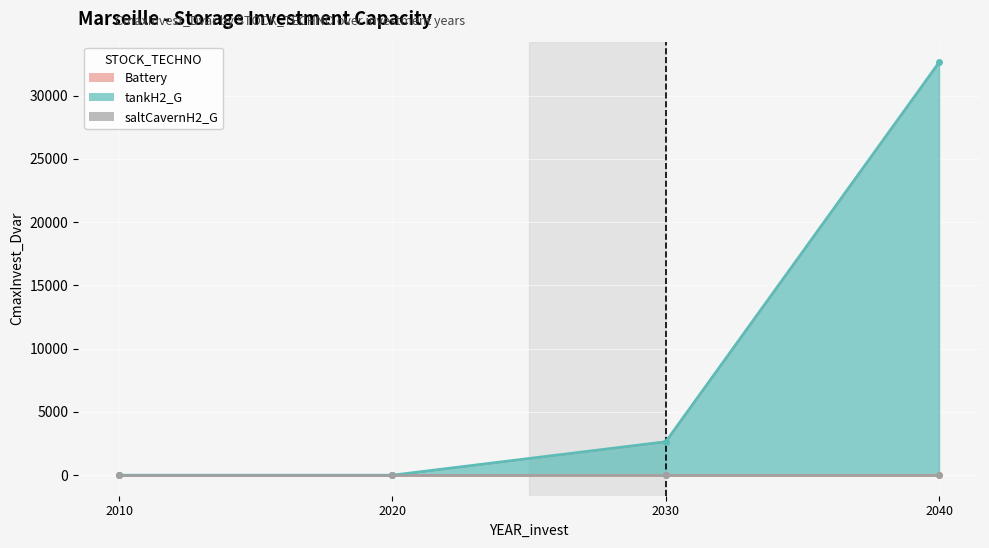

What are all the series names shown in the legend?

Battery, tankH2_G, saltCavernH2_G